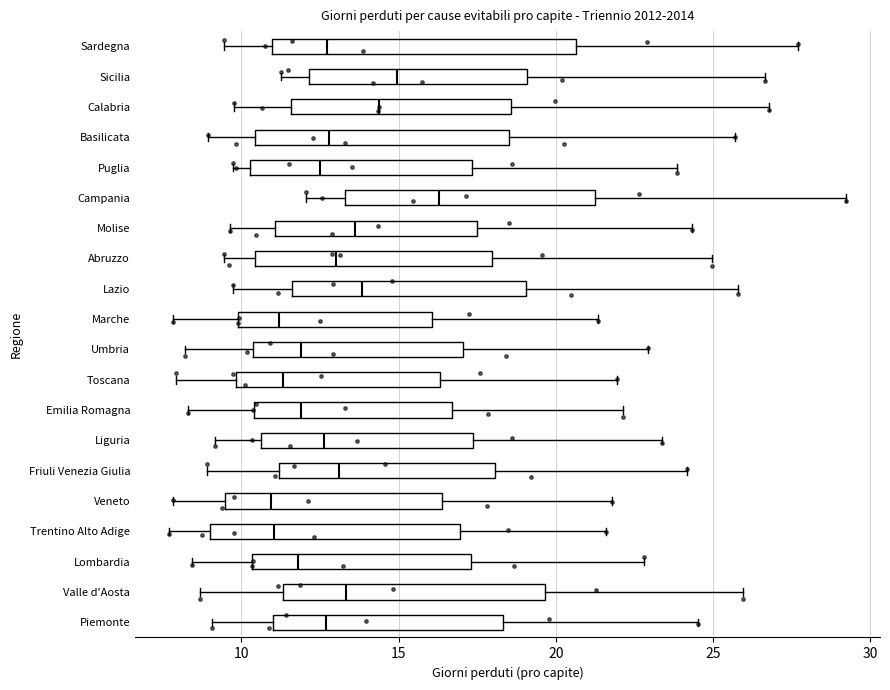

Comparing the boxes themselves (not the whiskers), which one is the widest?

Sardegna